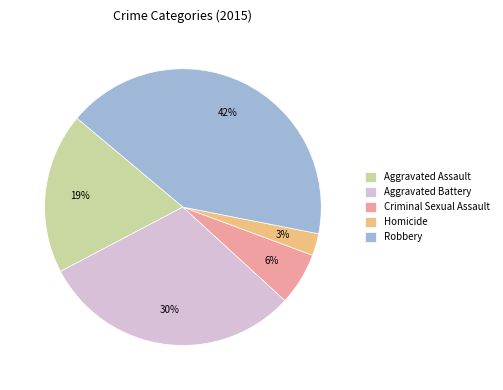

Count the number of slices in the pie.

5